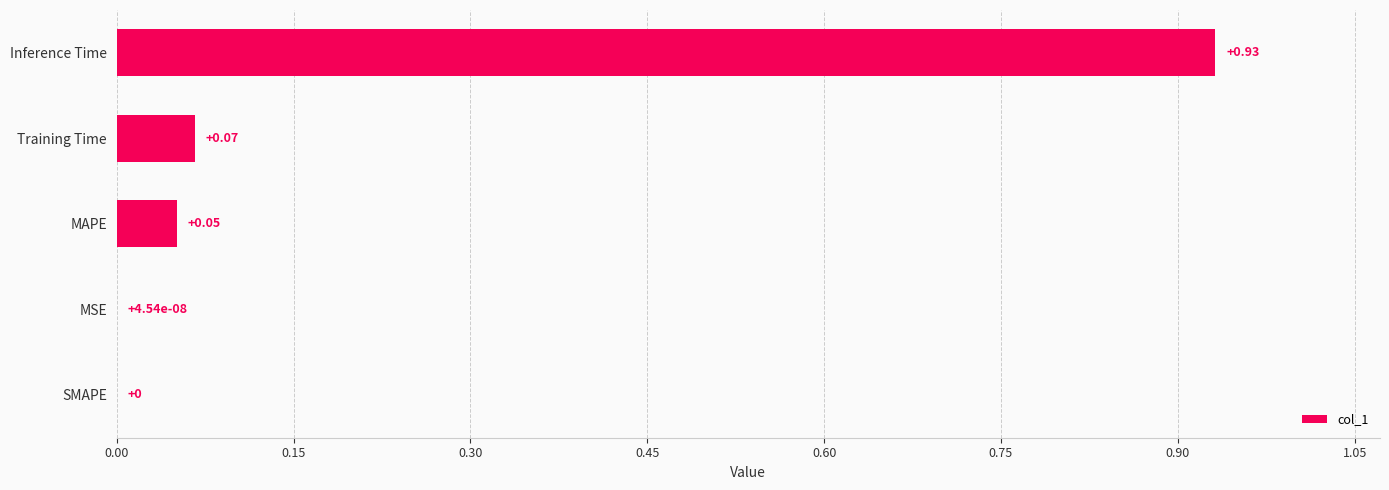

Between SMAPE and Training Time, which is larger?

Training Time